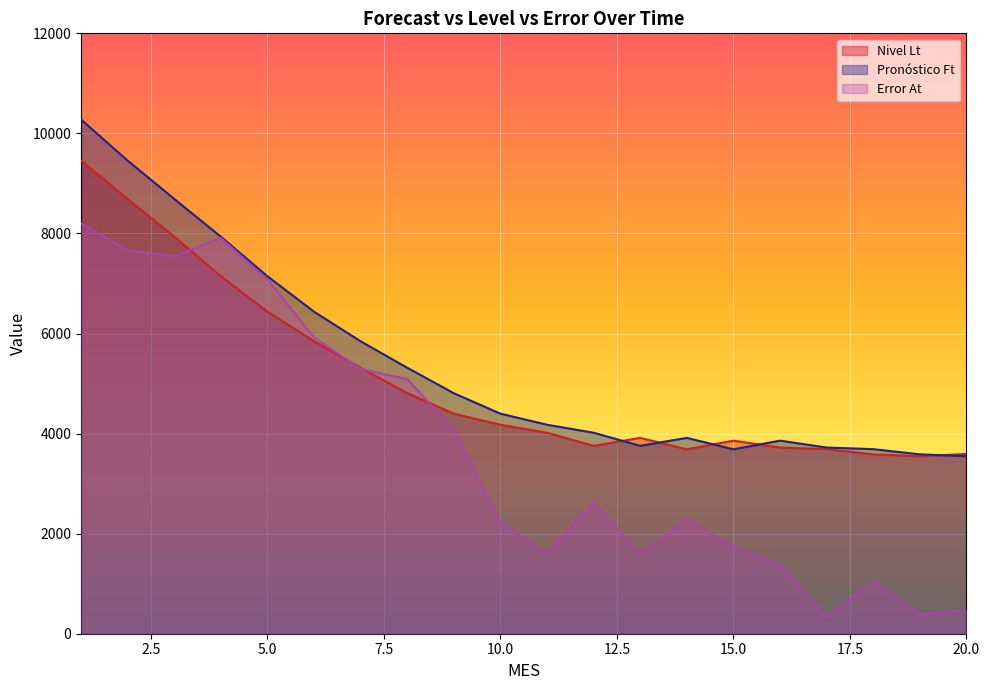

What is the value of the Nivel Lt point at the 8th from the left?

4806.5